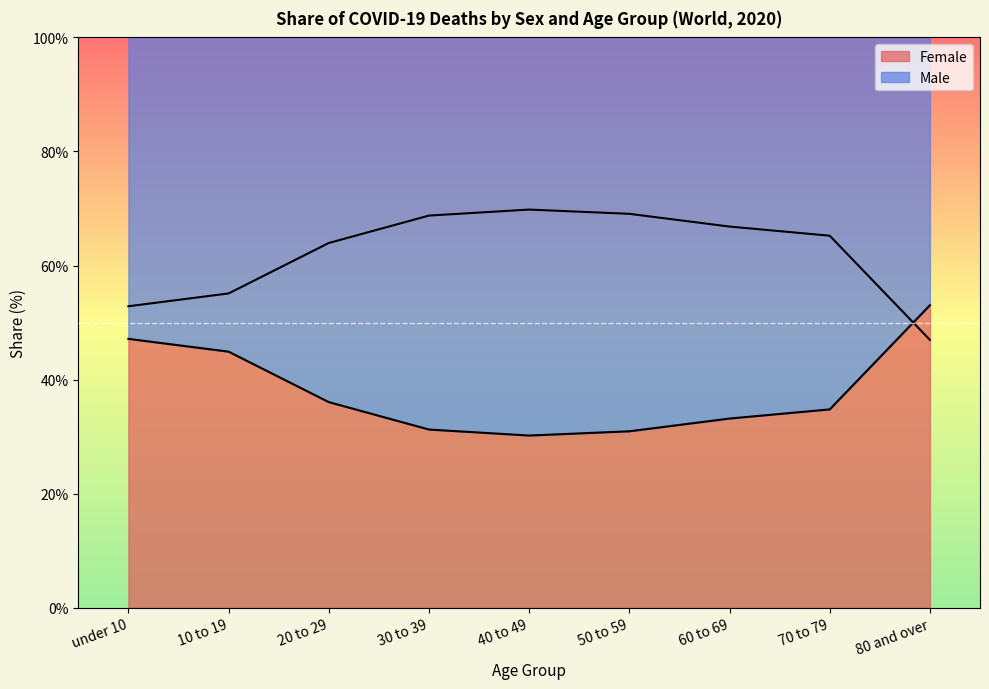

What is the total value across all series at 80 and over?

100.0